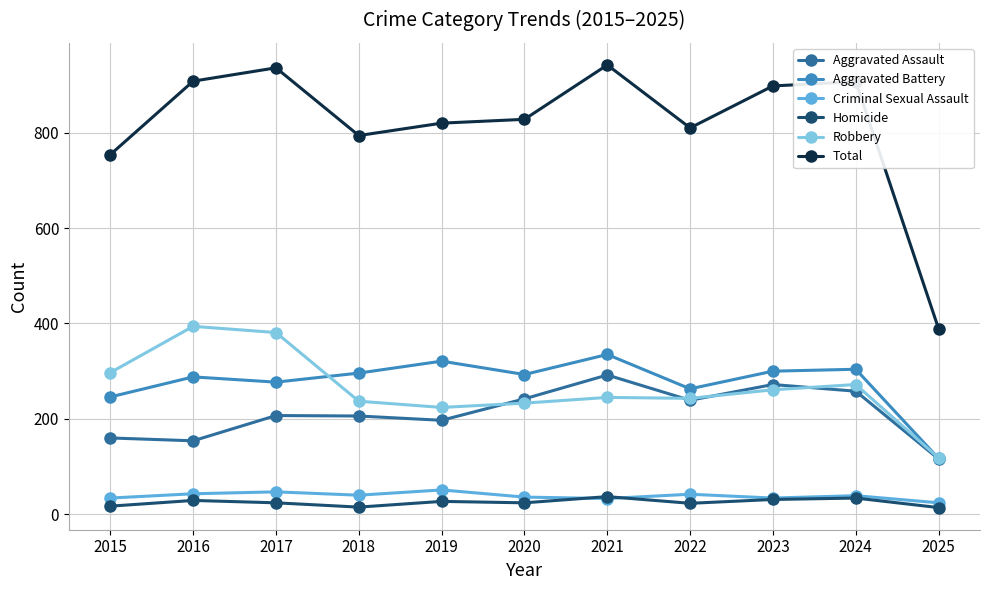

What are all the series names shown in the legend?

Aggravated Assault, Aggravated Battery, Criminal Sexual Assault, Homicide, Robbery, Total